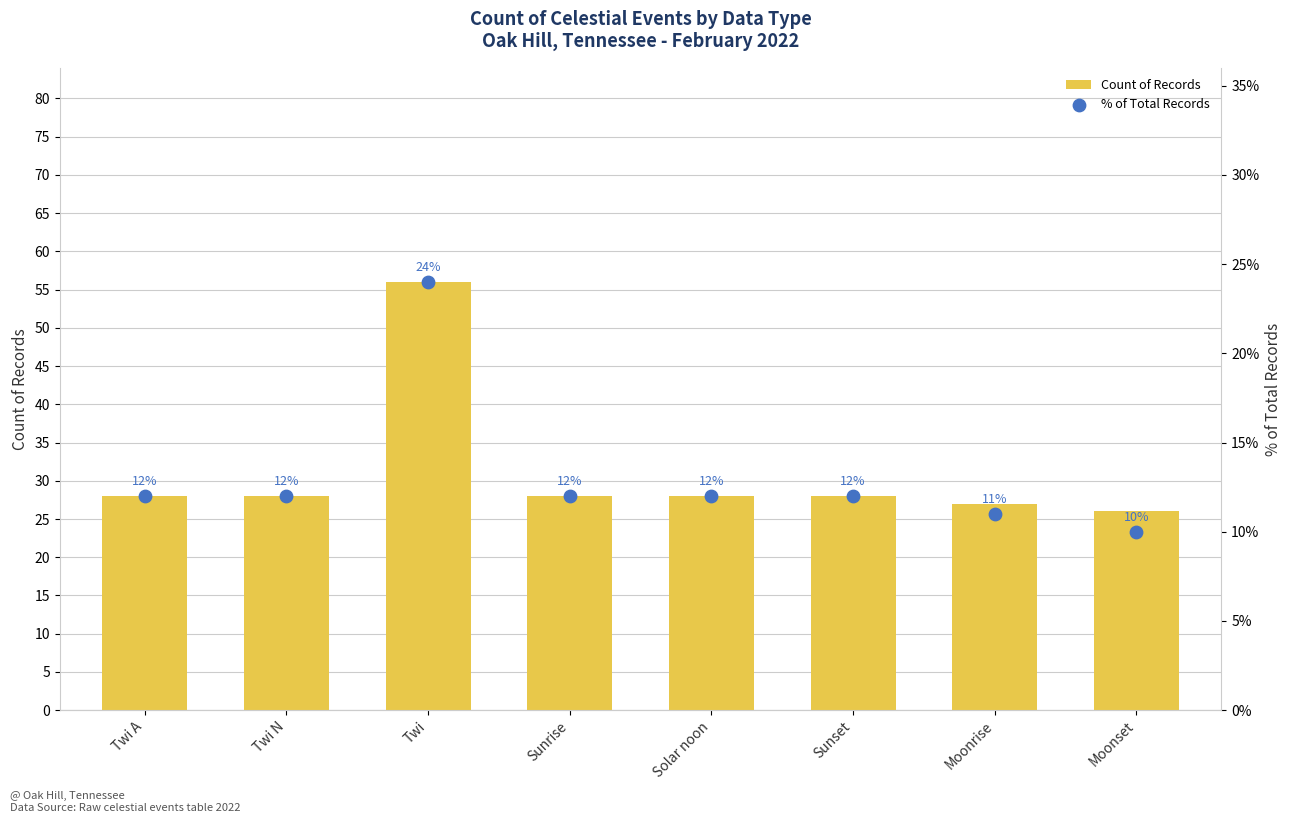

At how many categories does at least one series exceed 55?

1